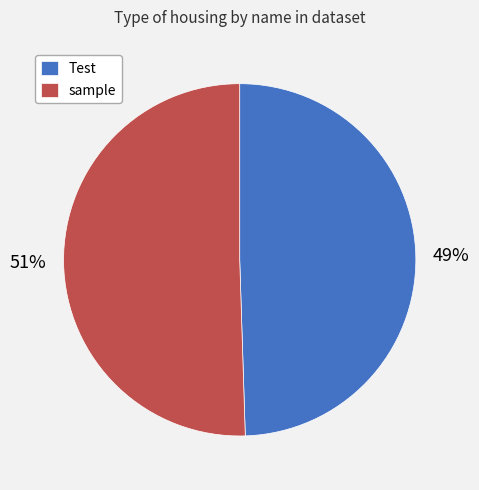

Between sample and Test, which is larger?

sample